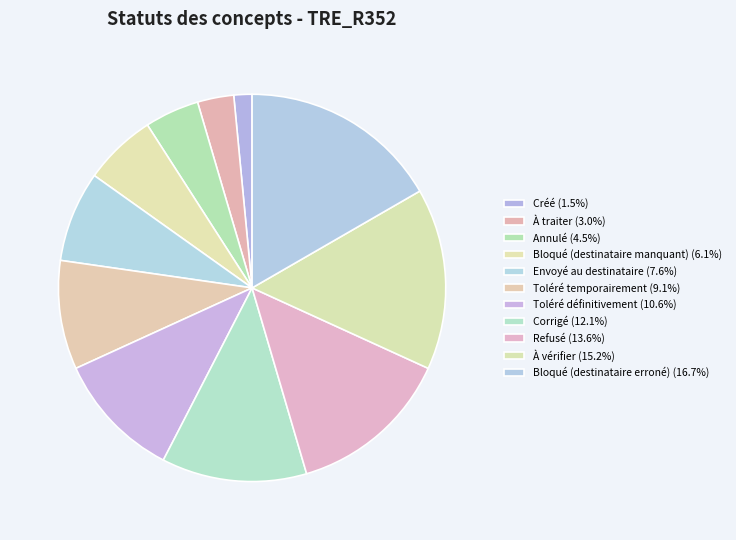

What percentage is the Envoyé au destinataire slice, to the nearest percent?

8%